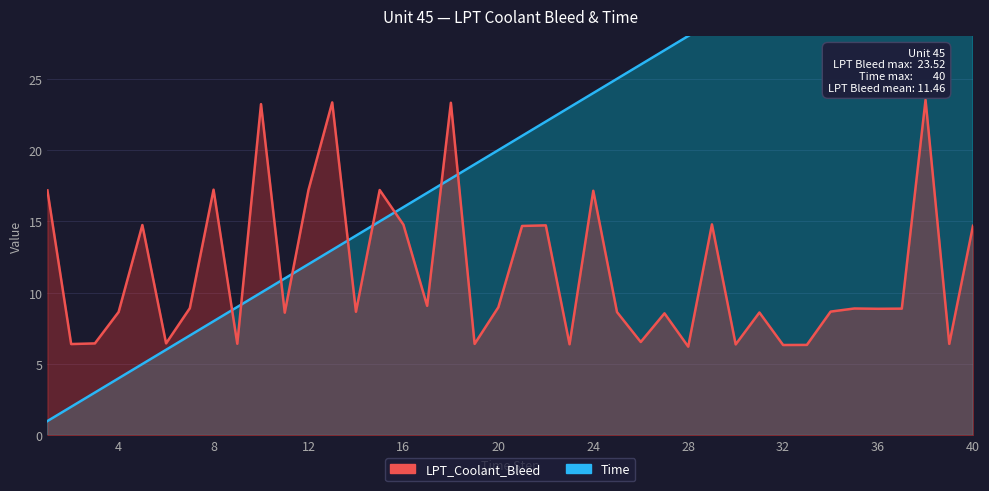

At 4, list the series in order from largest to smallest.

LPT_Coolant_Bleed, Time